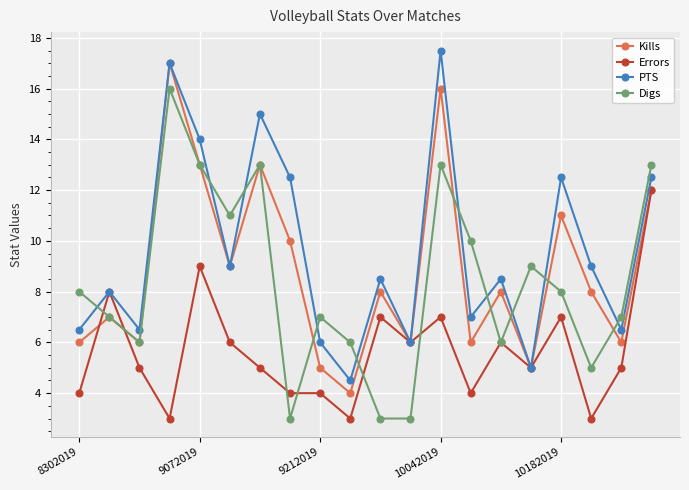

True or false: PTS and Digs intersect in this chart.

True